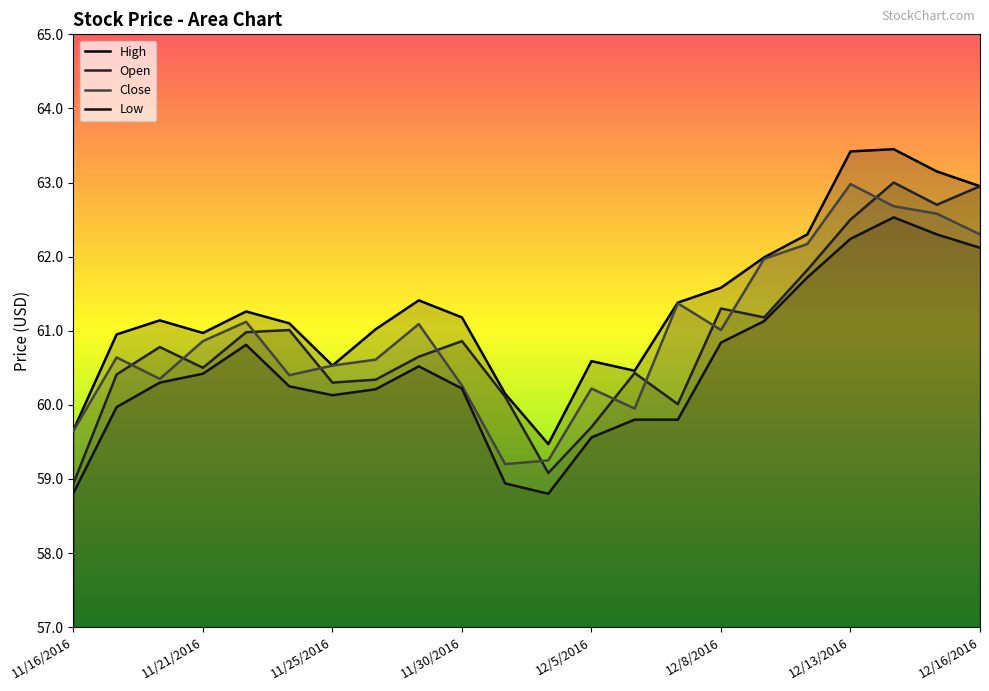

What is the value of the Low point at the 11th from the left?

58.9